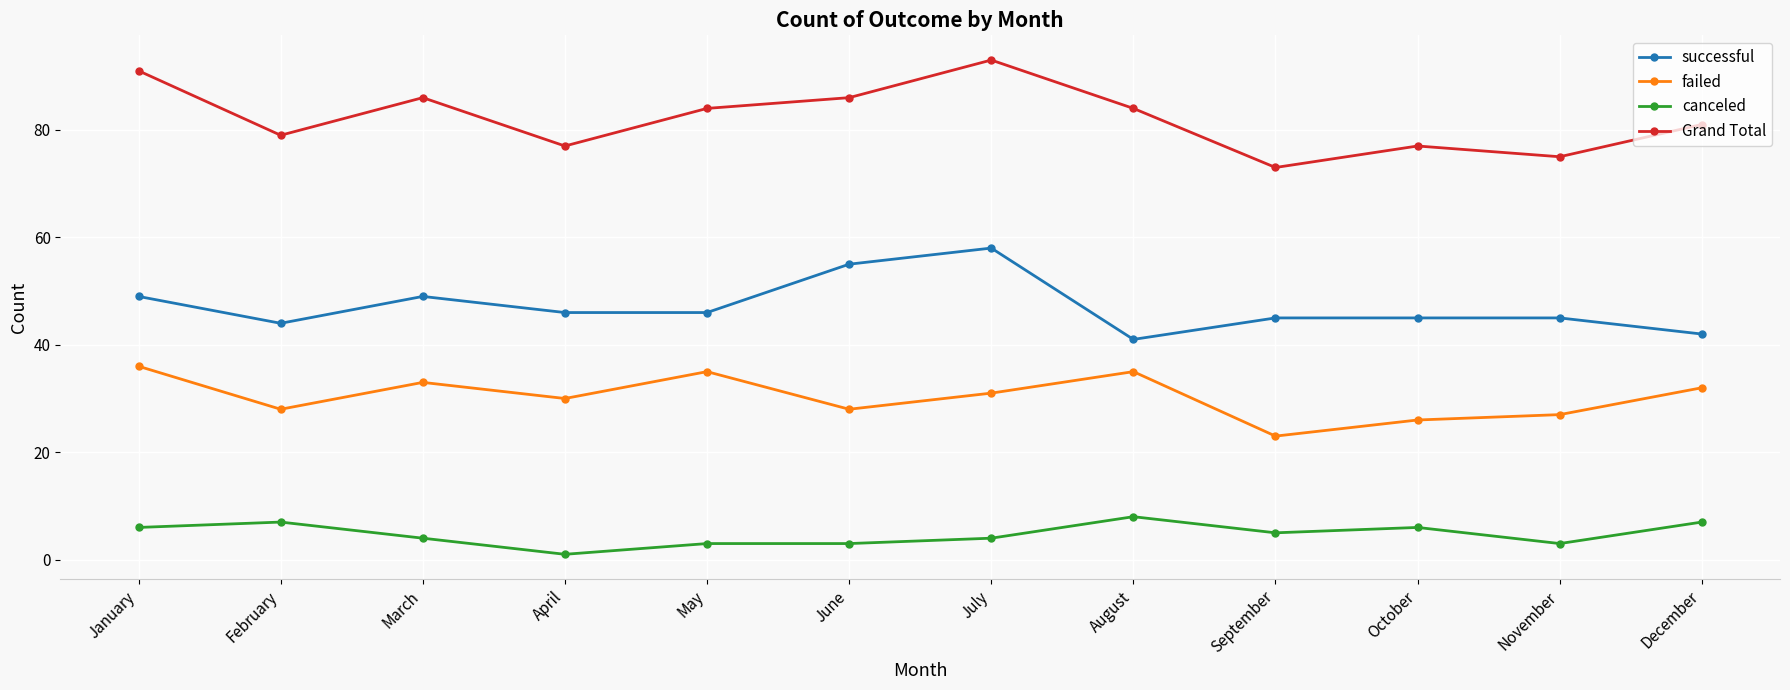

At which category is the sum across all series the highest?

July